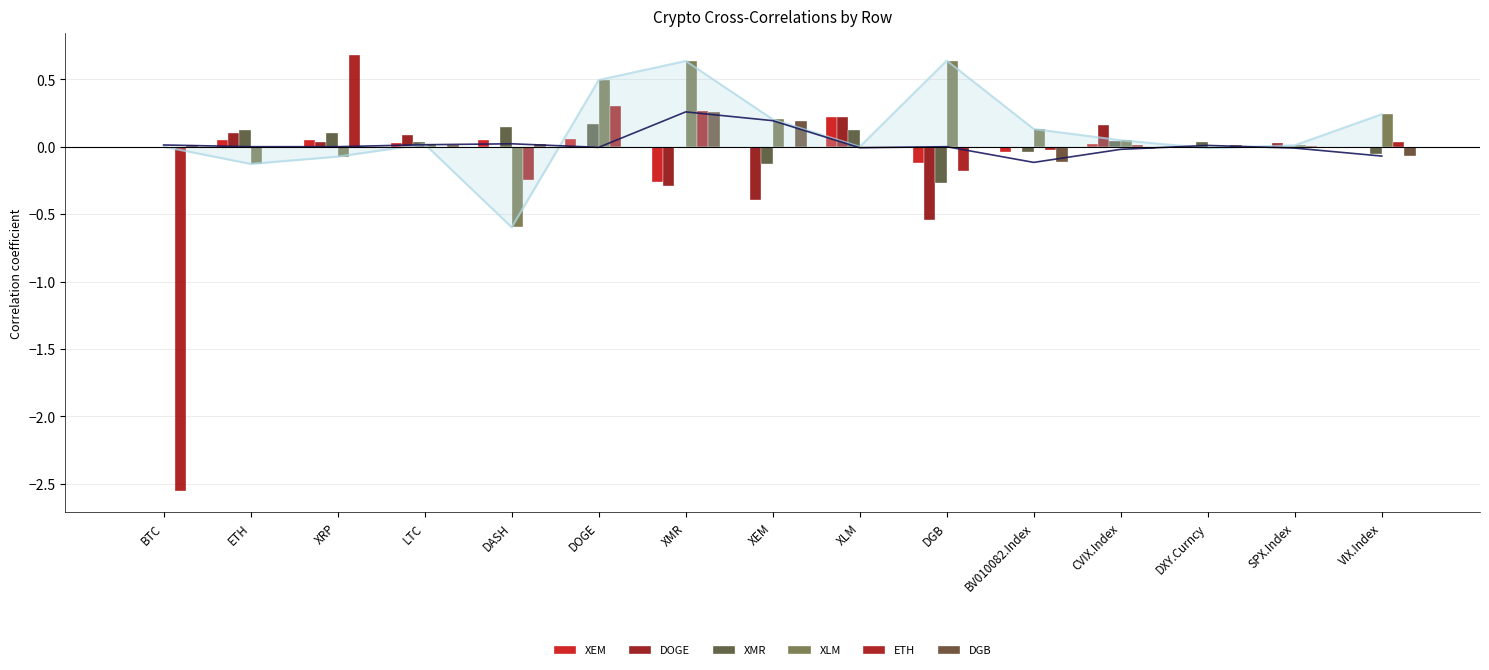

What is the total value across all series at DGB?

-0.5